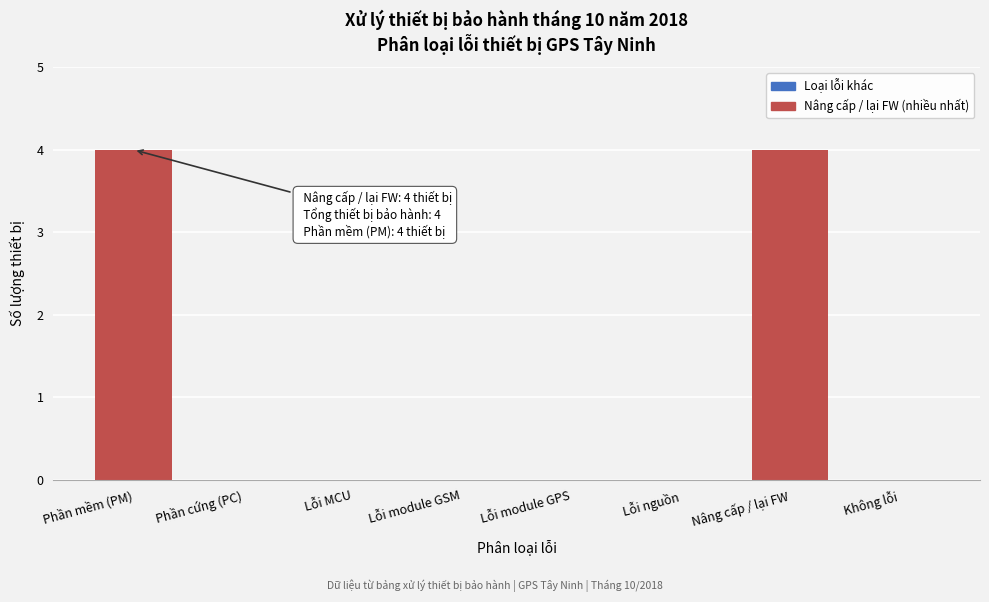

What is the change in value from Nâng cấp / lại FW to Không lỗi?

-4